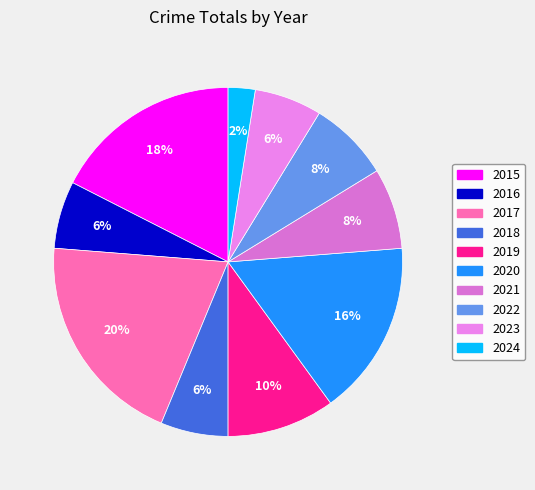

Is there any slice that represents more than half of the pie?

No